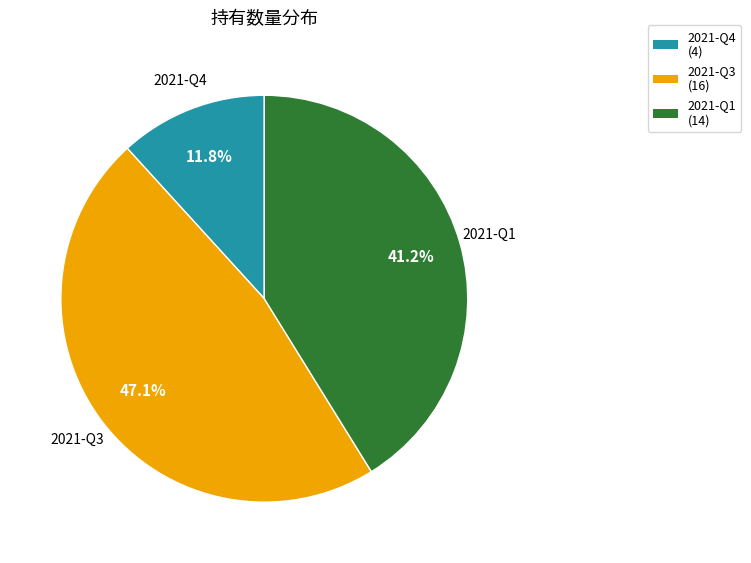

Approximately how many times larger is the value at 2021-Q3 compared to 2021-Q4?

4.0